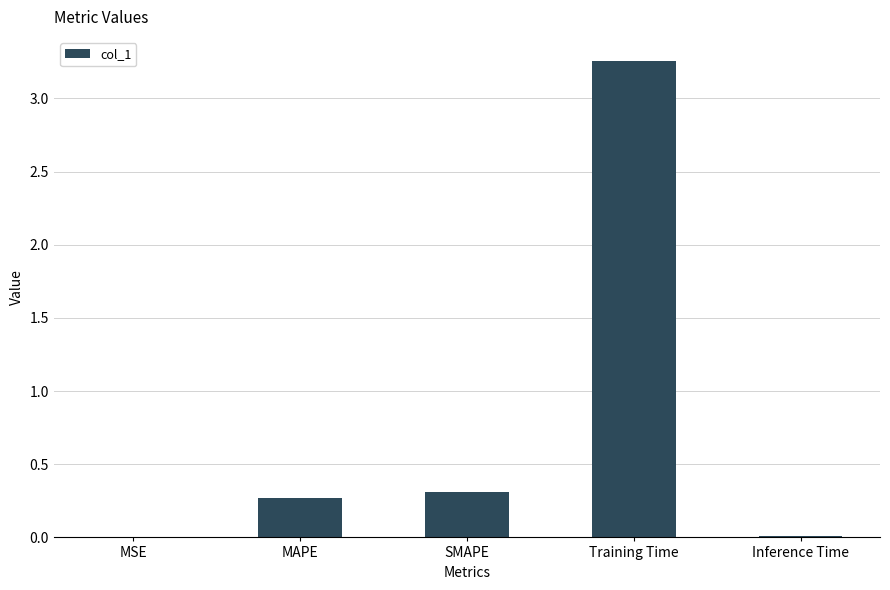

Which category has the highest value across all series?

Training Time